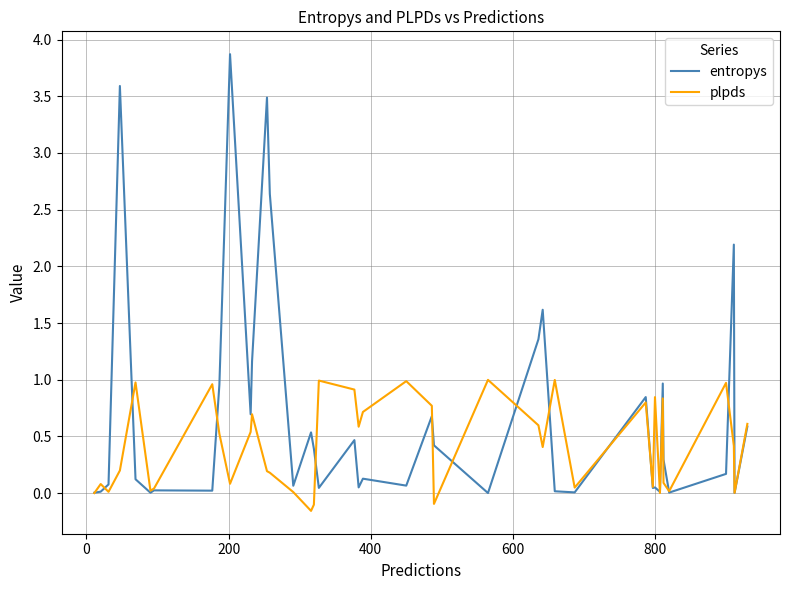

List the series in order of their peak value, lowest first.

plpds, entropys